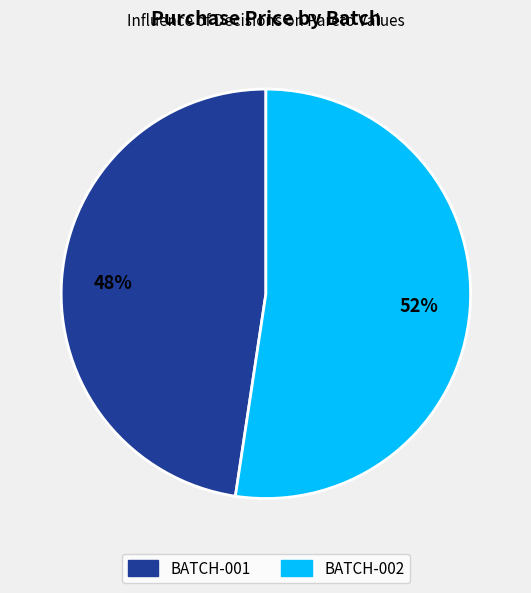

To the nearest percent, what is the average slice percentage?

50%